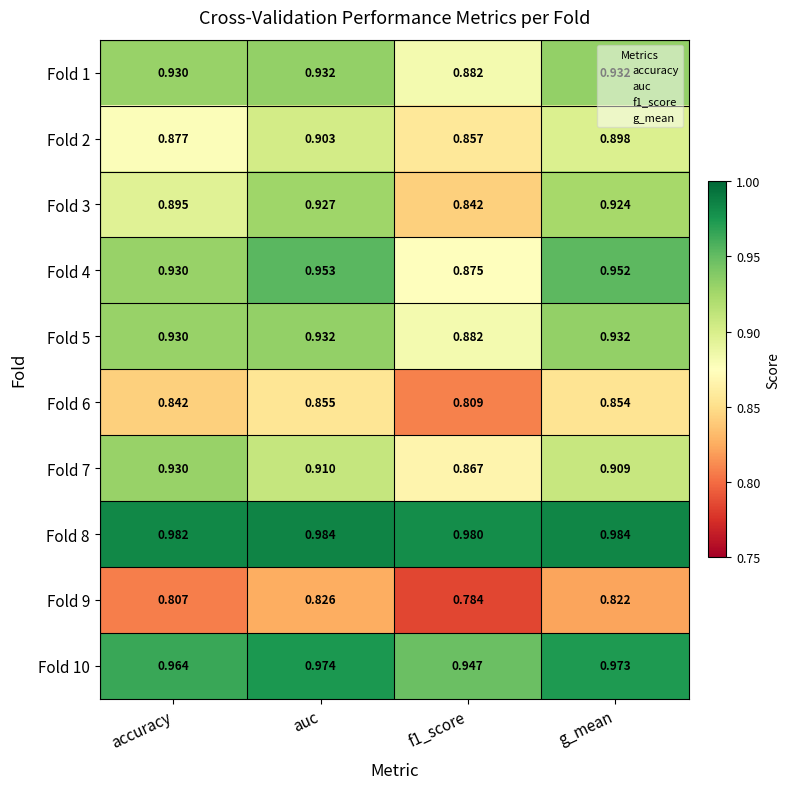

Is the value of Fold 4 at f1_score greater than the value of Fold 2 at auc?

No